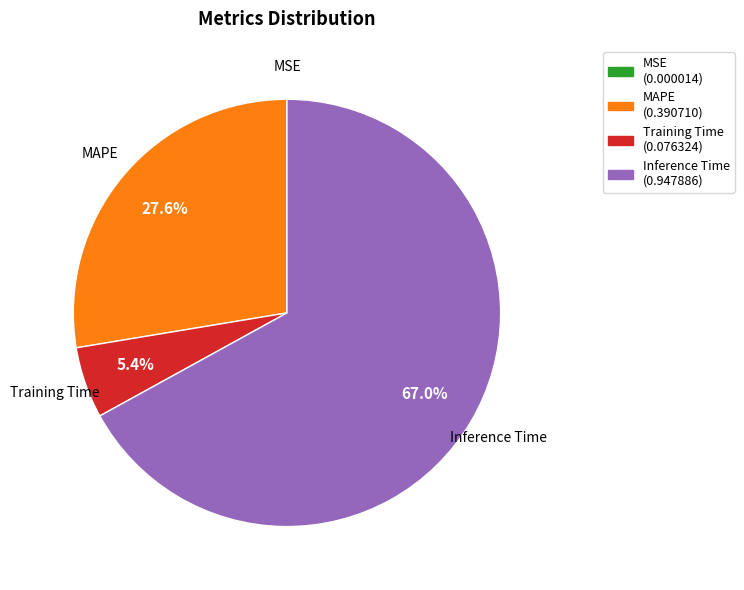

Is the sum of Inference Time (0.947886) and MAPE (0.390710) greater than half?

Yes